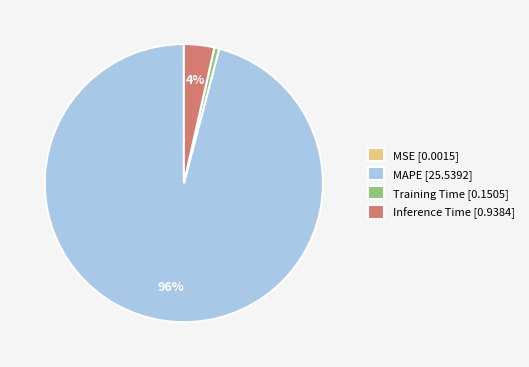

To the nearest percent, what portion does Inference Time represent?

4%